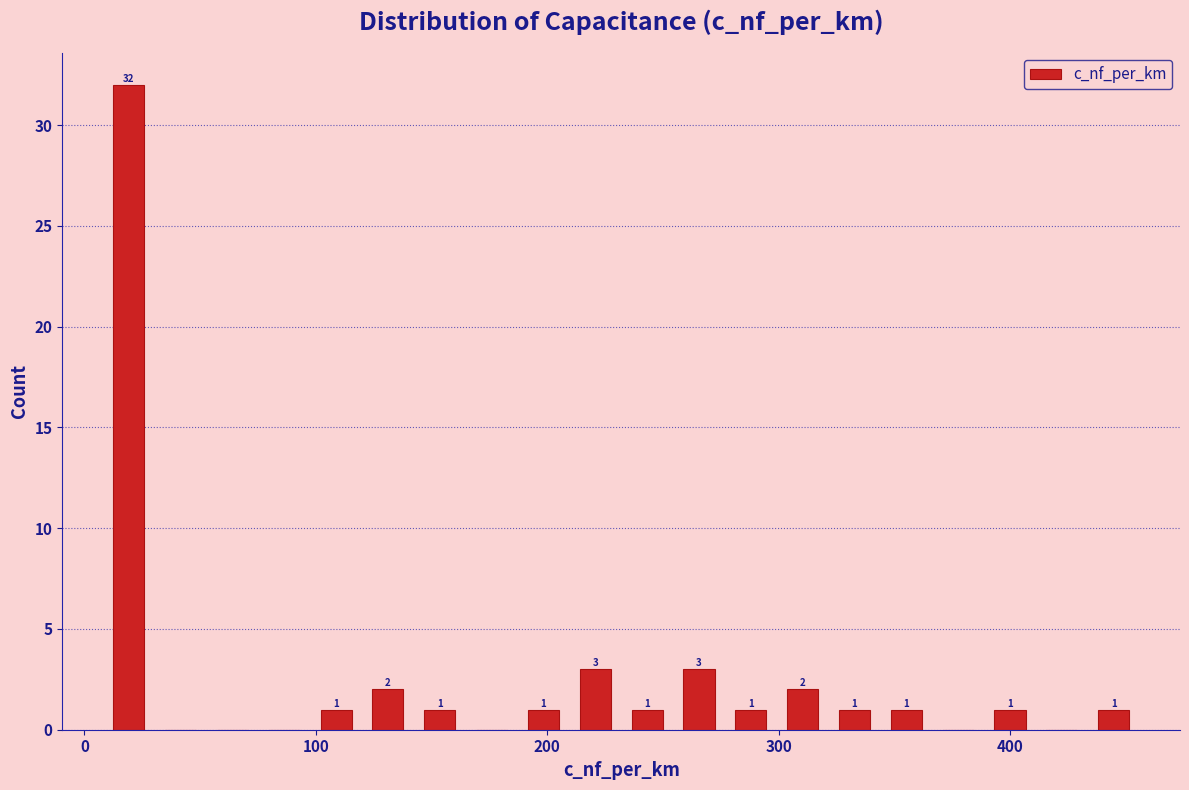

Around what value on the x-axis is the tallest bar? Give the approximate position of its centre, as read against the axis.

20